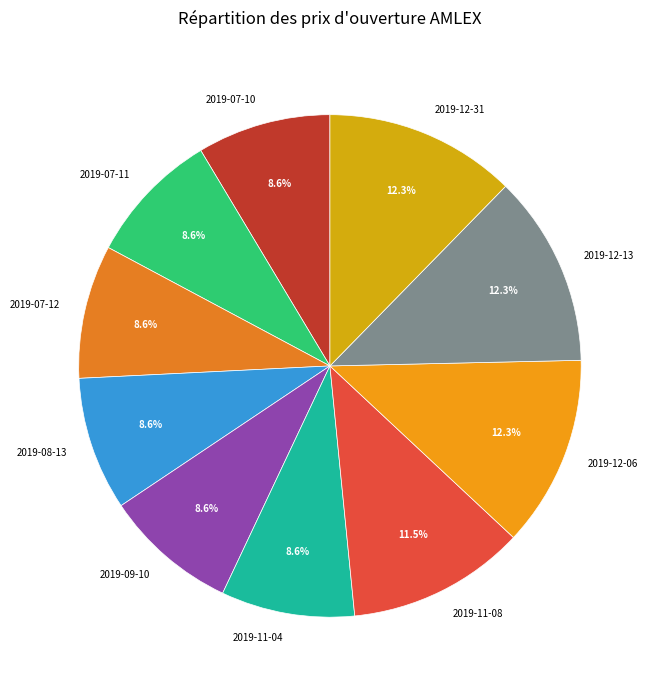

Between 2019-07-10 and 2019-12-13, which is larger?

2019-12-13